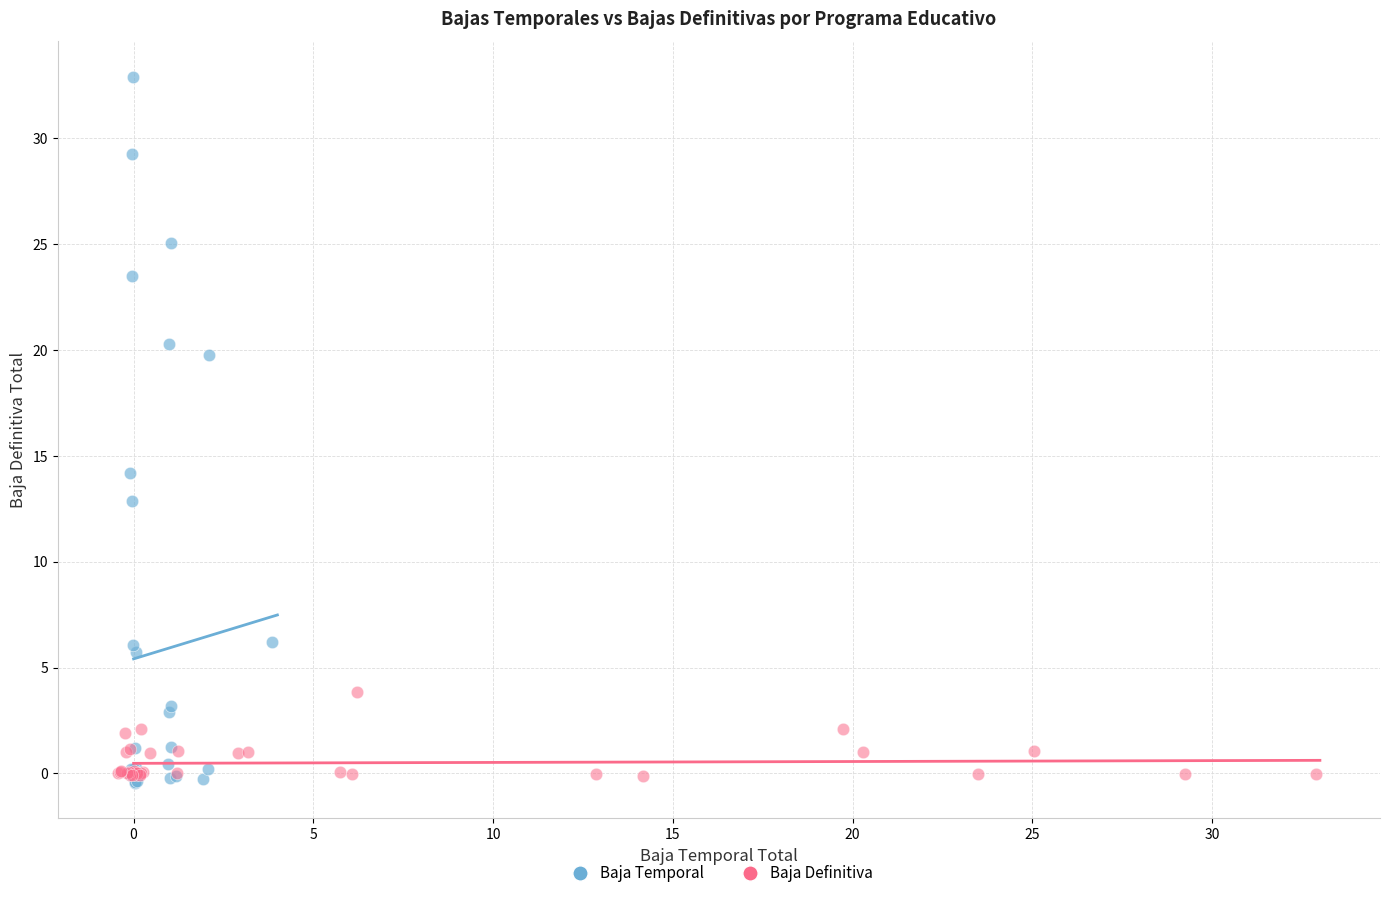

Which series has the widest spread of Y values?

Baja Temporal